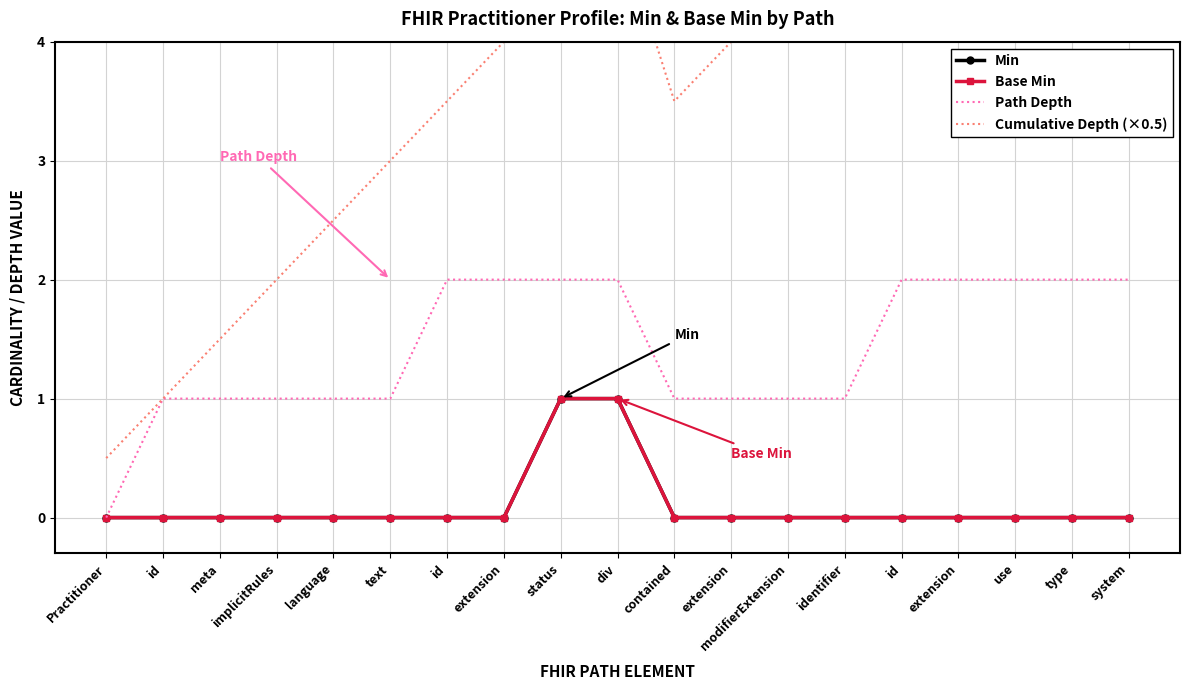

Reading left to right, transcribe all the data shown in this chart.

Min: Practitioner=0.0	id=0.0	meta=0.0	implicitRules=0.0	language=0.0	text=0.0	id=0.0	extension=0.0	status=1.0	div=1.0	contained=0.0	extension=0.0	modifierExtension=0.0	identifier=0.0	id=0.0	extension=0.0	use=0.0	type=0.0	system=0.0
Base Min: Practitioner=0.0	id=0.0	meta=0.0	implicitRules=0.0	language=0.0	text=0.0	id=0.0	extension=0.0	status=1.0	div=1.0	contained=0.0	extension=0.0	modifierExtension=0.0	identifier=0.0	id=0.0	extension=0.0	use=0.0	type=0.0	system=0.0
Path Depth: Practitioner=0.0	id=1.0	meta=1.0	implicitRules=1.0	language=1.0	text=1.0	id=2.0	extension=2.0	status=2.0	div=2.0	contained=1.0	extension=1.0	modifierExtension=1.0	identifier=1.0	id=2.0	extension=2.0	use=2.0	type=2.0	system=2.0
Cumulative Depth (×0.5): Practitioner=0.5	id=1.0	meta=1.5	implicitRules=2.0	language=2.5	text=3.0	id=3.5	extension=4.0	status=4.5	div=5.0	contained=3.5	extension=4.0	modifierExtension=4.5	identifier=5.0	id=7.5	extension=8.0	use=8.5	type=9.0	system=9.5